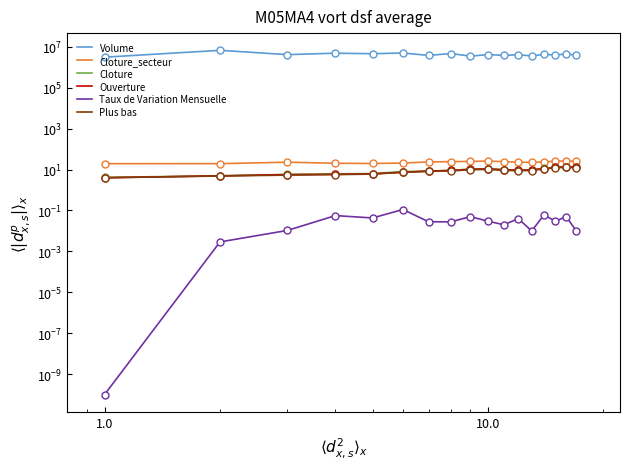

Is the value of Cloture_secteur at 1000.0 greater than the value of Plus bas at 0.0?

Yes